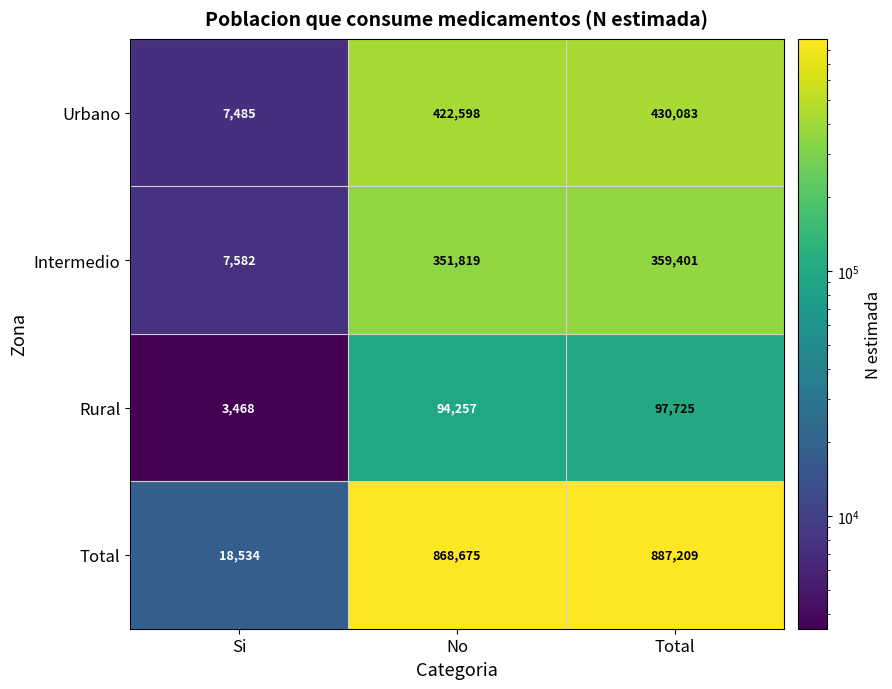

The value of Intermedio at Si is 7582. True or false?

True